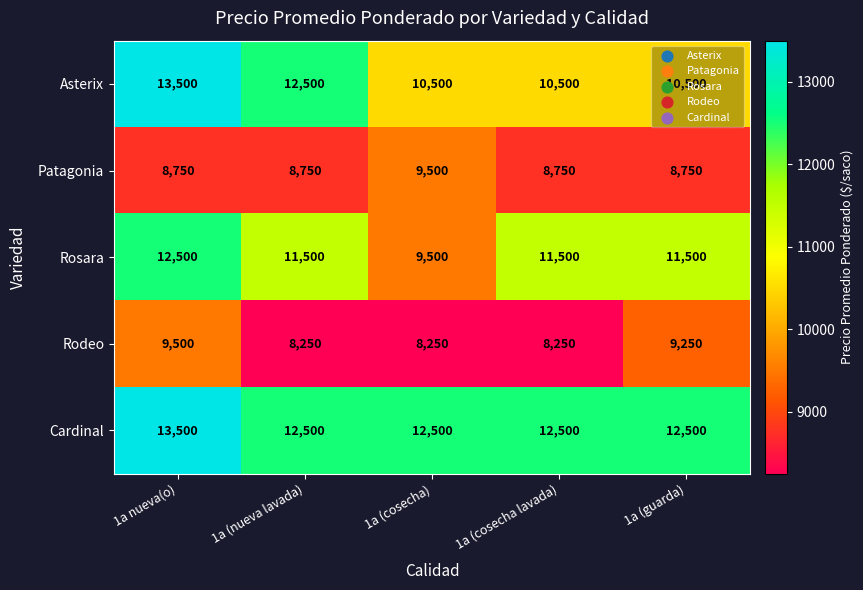

What is the total value across all series at 1a (cosecha lavada)?

51500